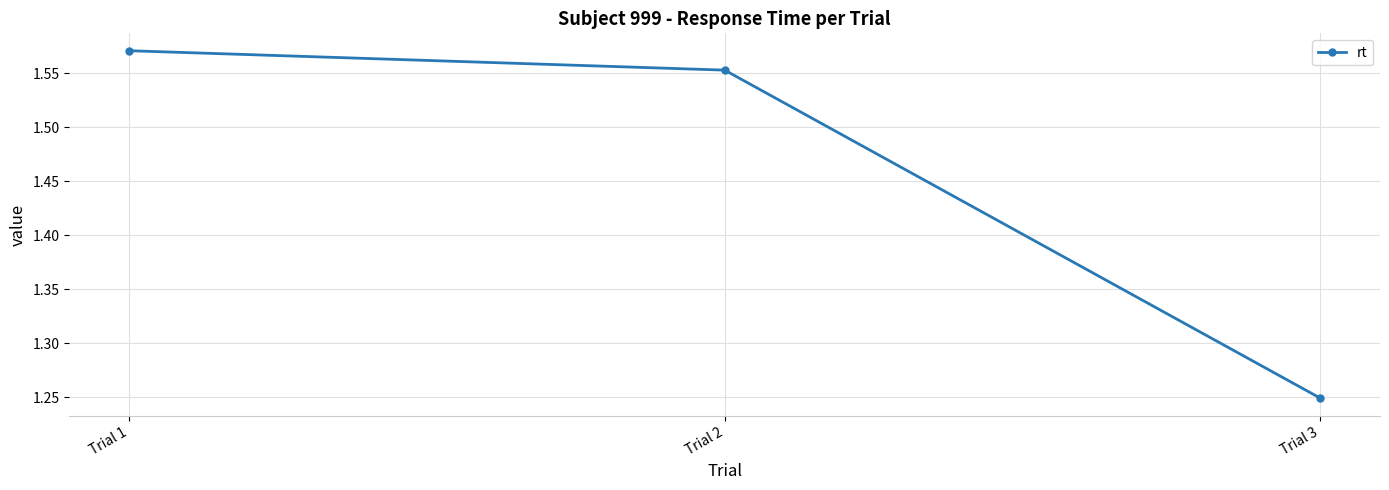

At which category does the chart reach its peak across all series?

Trial 1